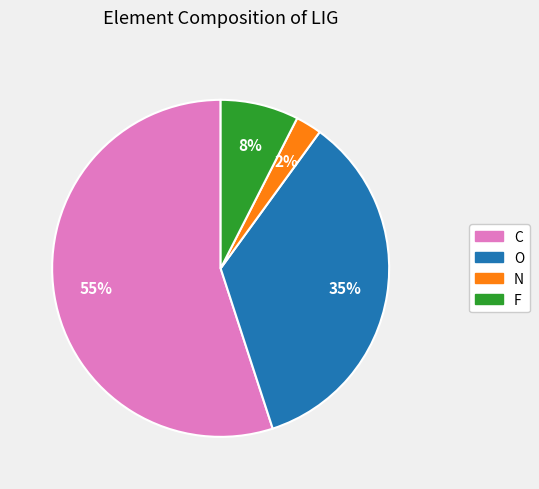

Combined, do O and N account for over 50%?

No